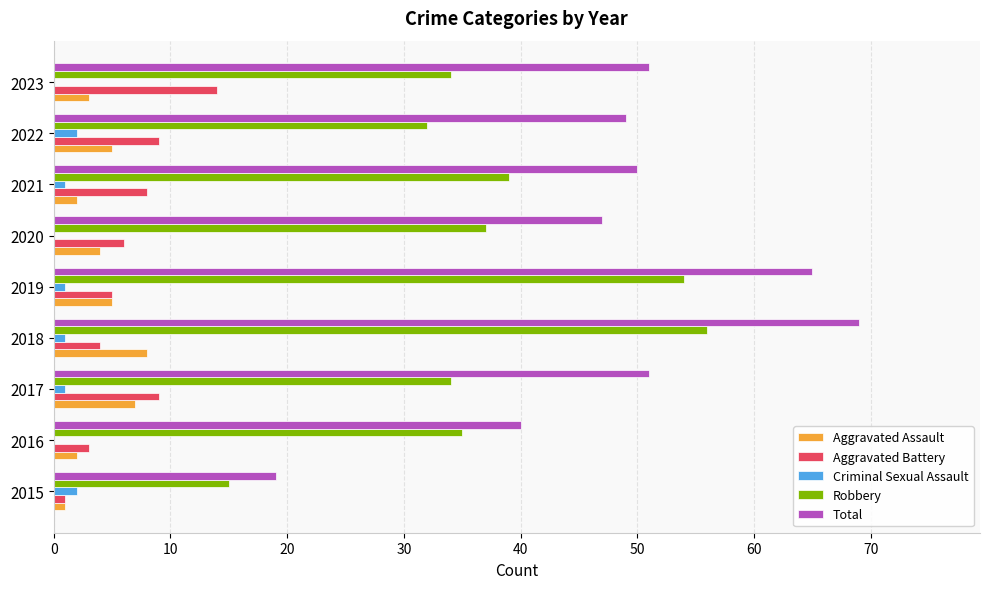

What is the sum of all Robbery values?

336